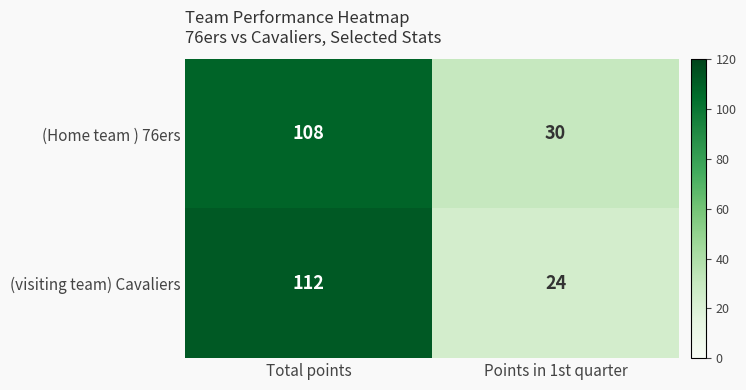

True or false: (Home team ) 76ers has a value of 26 at Total points.

False